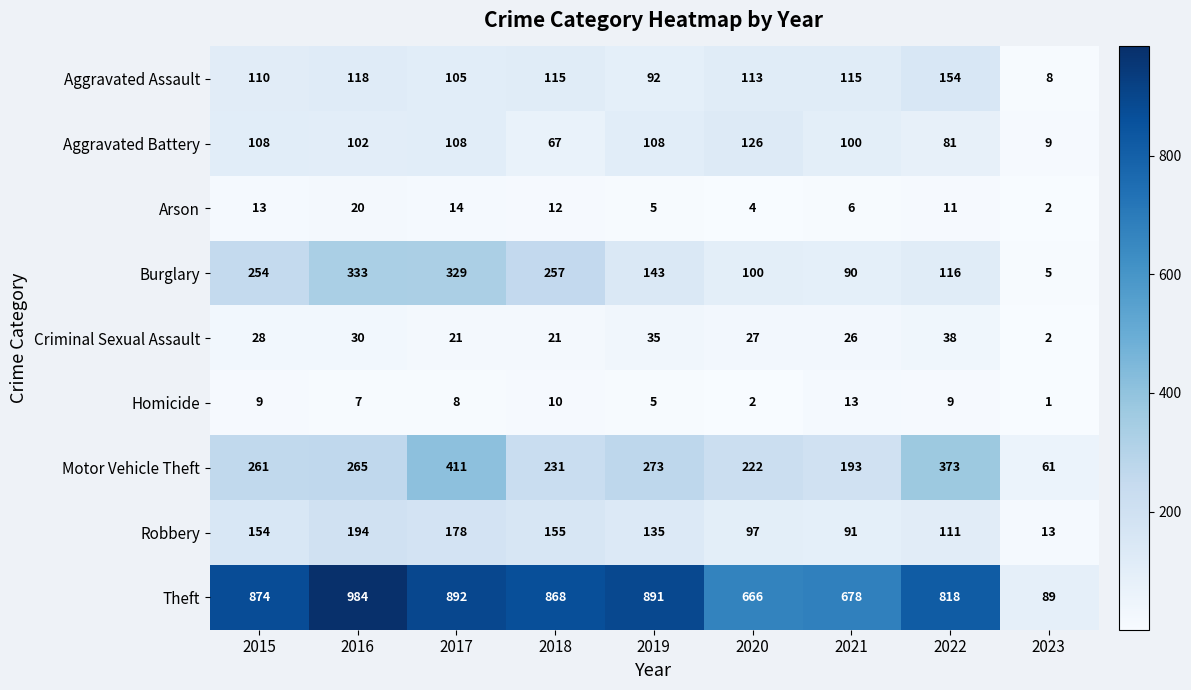

At how many categories does at least one series exceed 494?

8